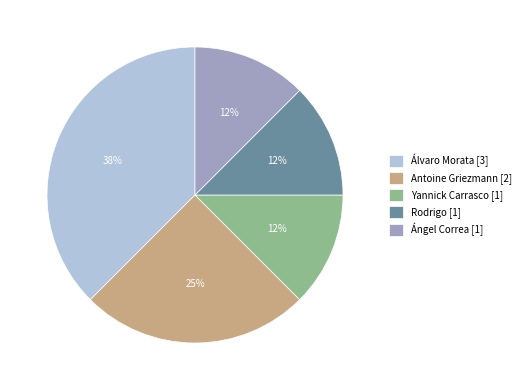

True or false: Ángel Correa accounts for 12% of the total.

True